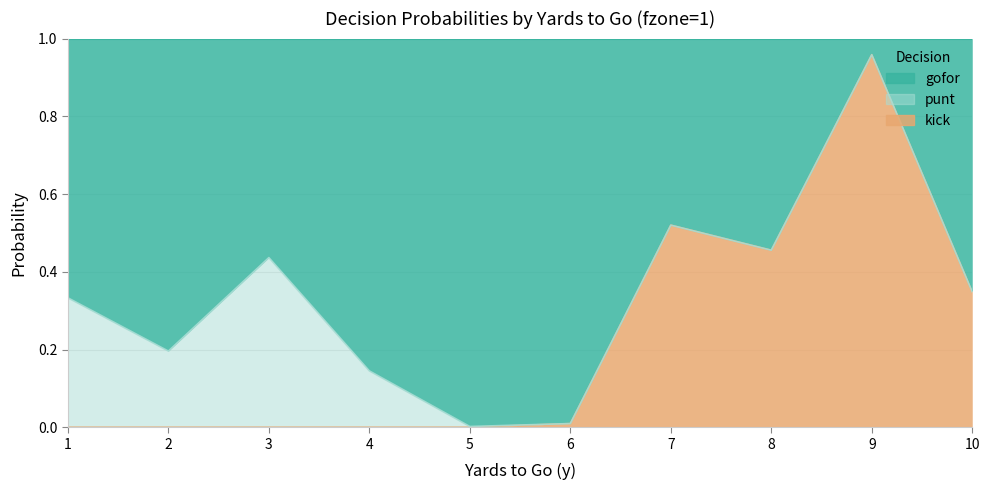

What is the difference between the second highest and second lowest values in the gofor series?

0.5